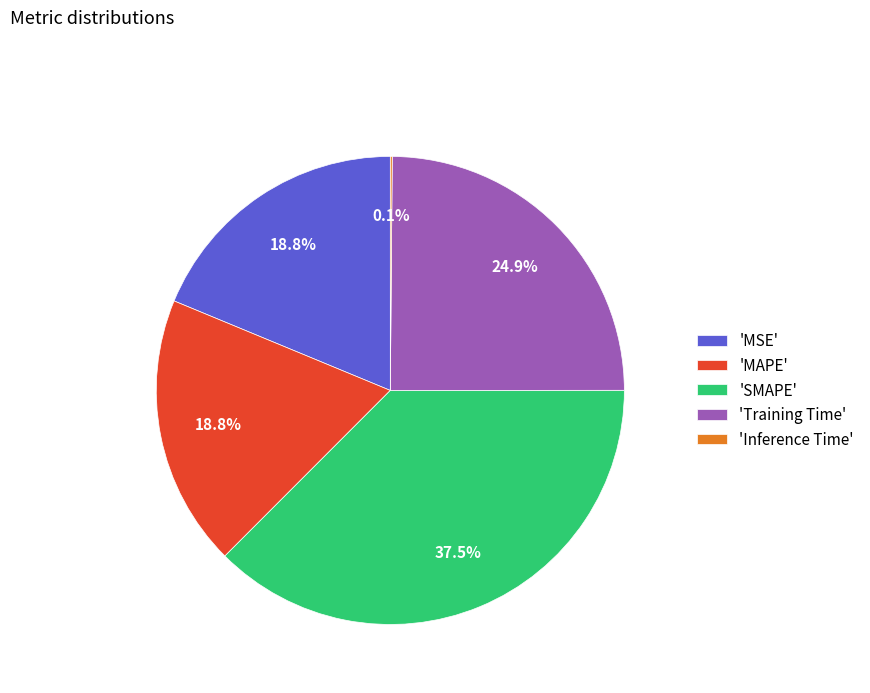

Which slice is the largest?

'SMAPE'